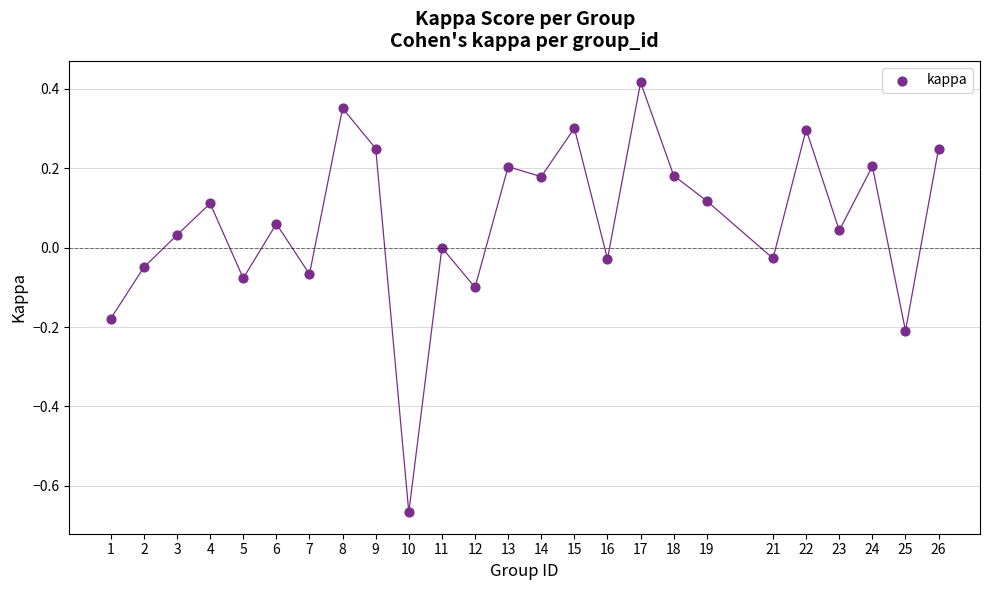

What is the range of X values (max minus min)?

25.0